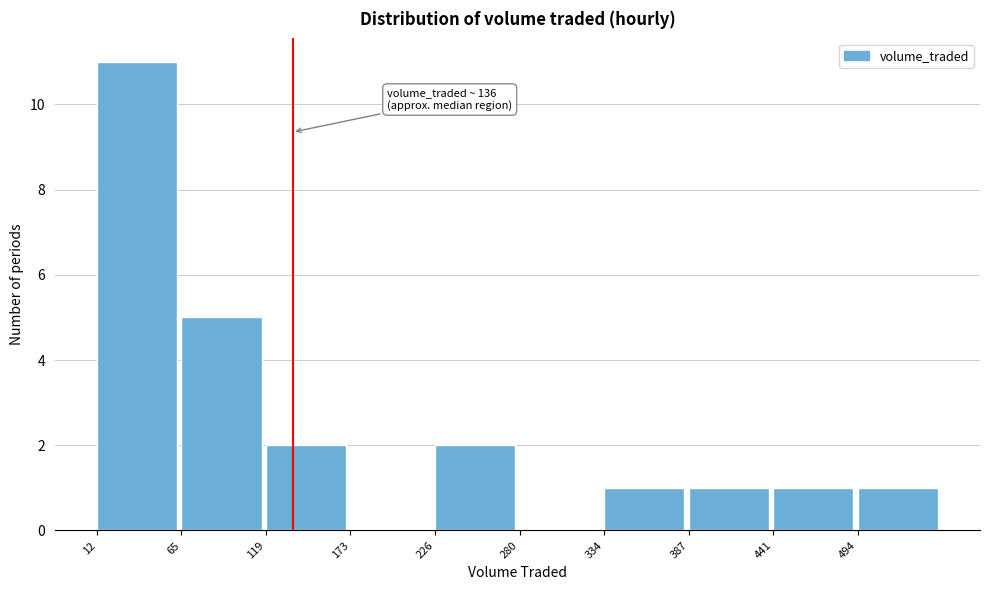

Which range on the x-axis has the tallest bar?

10 to 70